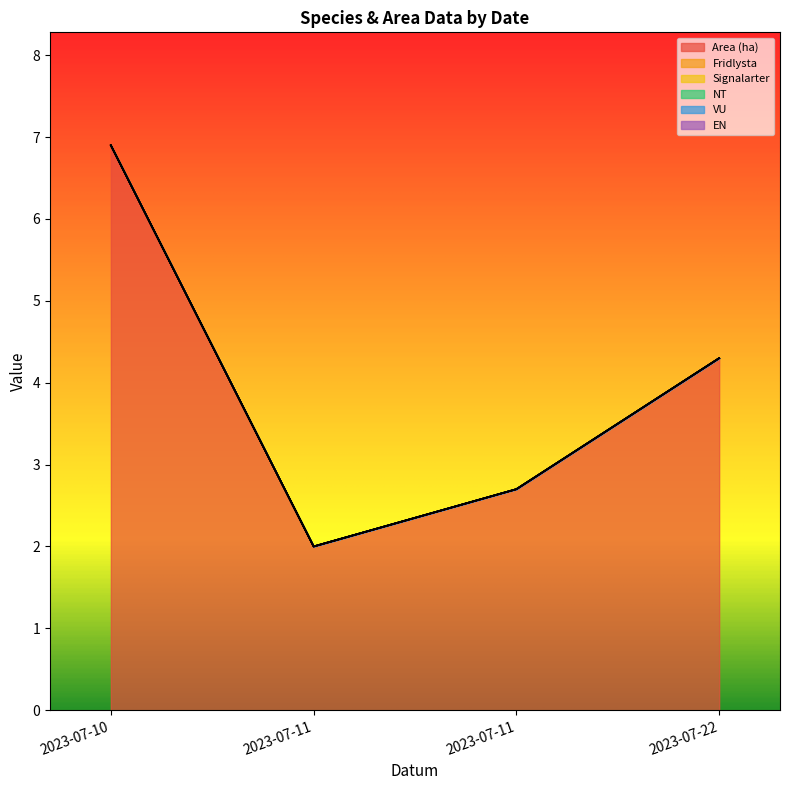

What is the lowest value of the Area (ha) series?

2.0